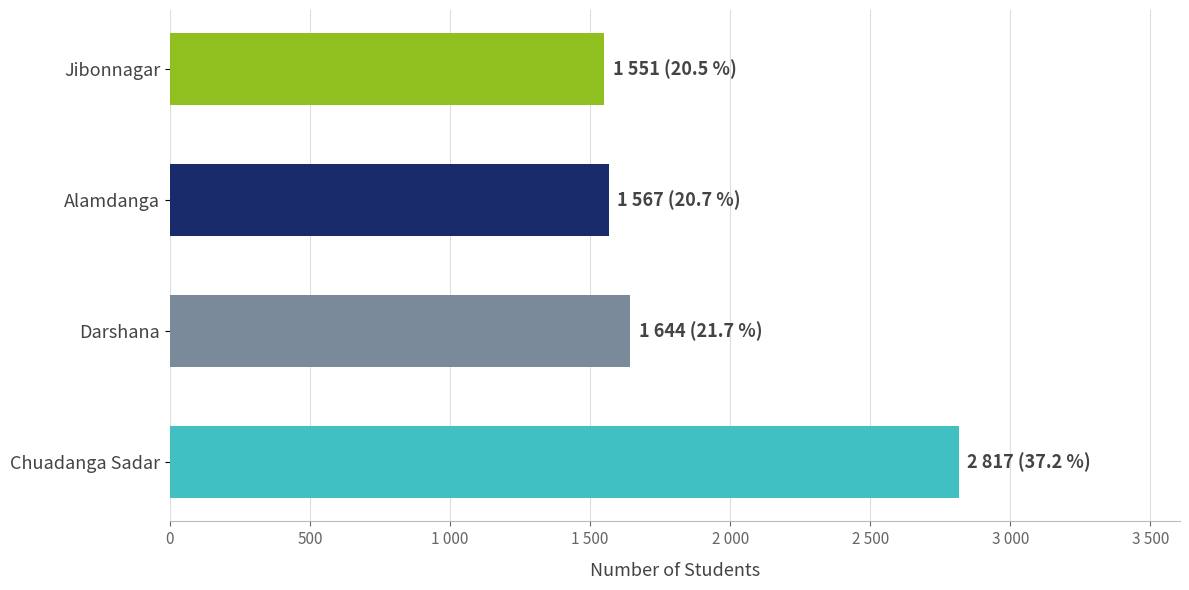

Are the bars horizontal?

Yes